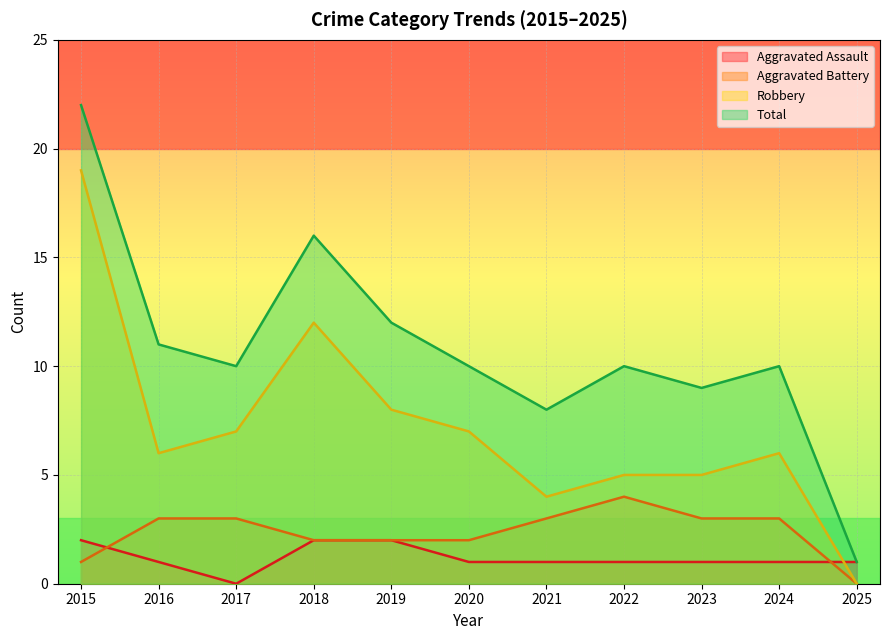

True or false: Aggravated Assault and Total intersect in this chart.

False